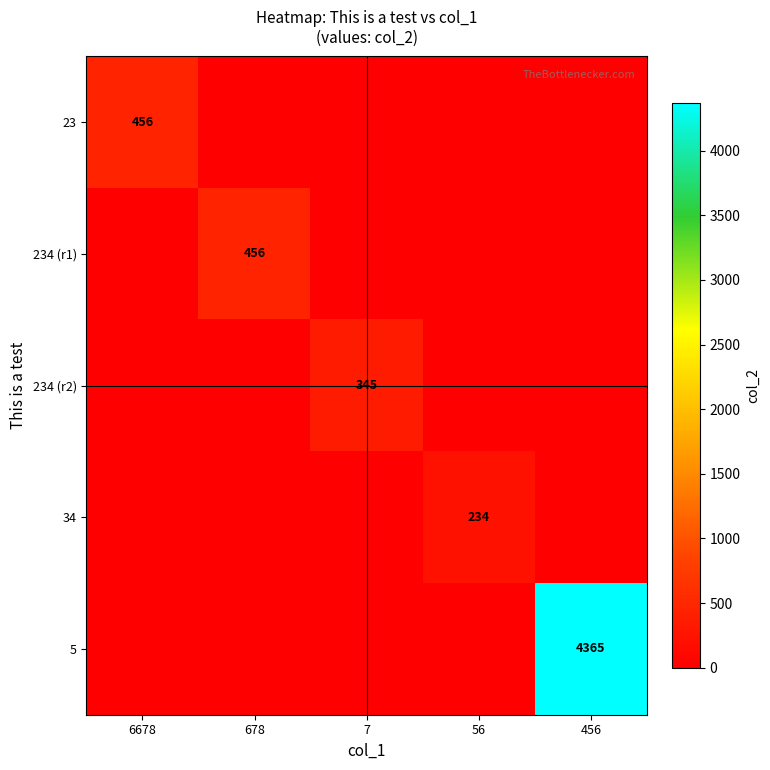

Is it true that 234 (r2) equals 189 at 7?

False